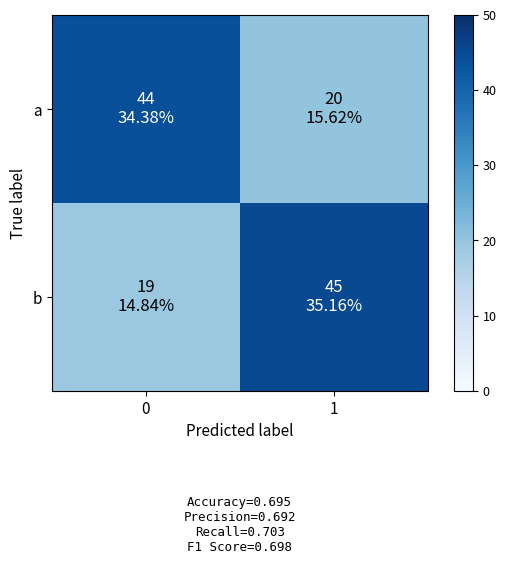

Reading left to right, extract all data points from this chart.

a: 0=44	1=20
b: 0=19	1=45